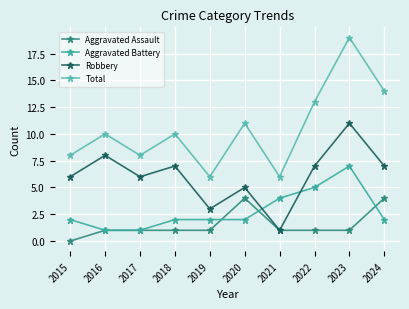

How many lines are shown in the chart?

4